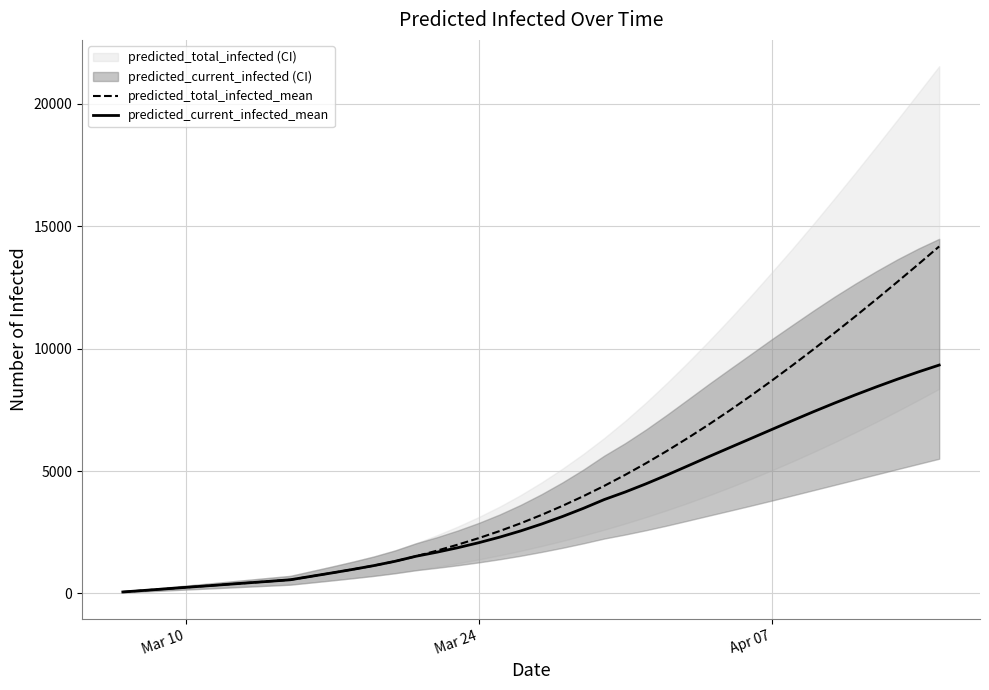

Reading right to left, list all the values displayed in this chart.

predicted_total_infected_mean: 14179	13448	12729	12021	11326	10645	9979	9328	8694	8078	7482	6908	6356	5828	5324	4847	4397	3975	3579	3209	2866	2550	2261	1995	1748	1520	1314	1140	986	841	701	560	497	435	373	311	249	187	124	62
predicted_current_infected_mean: 9332	9051	8754	8442	8117	7779	7429	7067	6699	6330	5962	5593	5216	4842	4483	4146	3838	3478	3144	2836	2555	2301	2074	1870	1686	1520	1314	1140	986	841	701	560	497	435	373	311	249	187	124	62